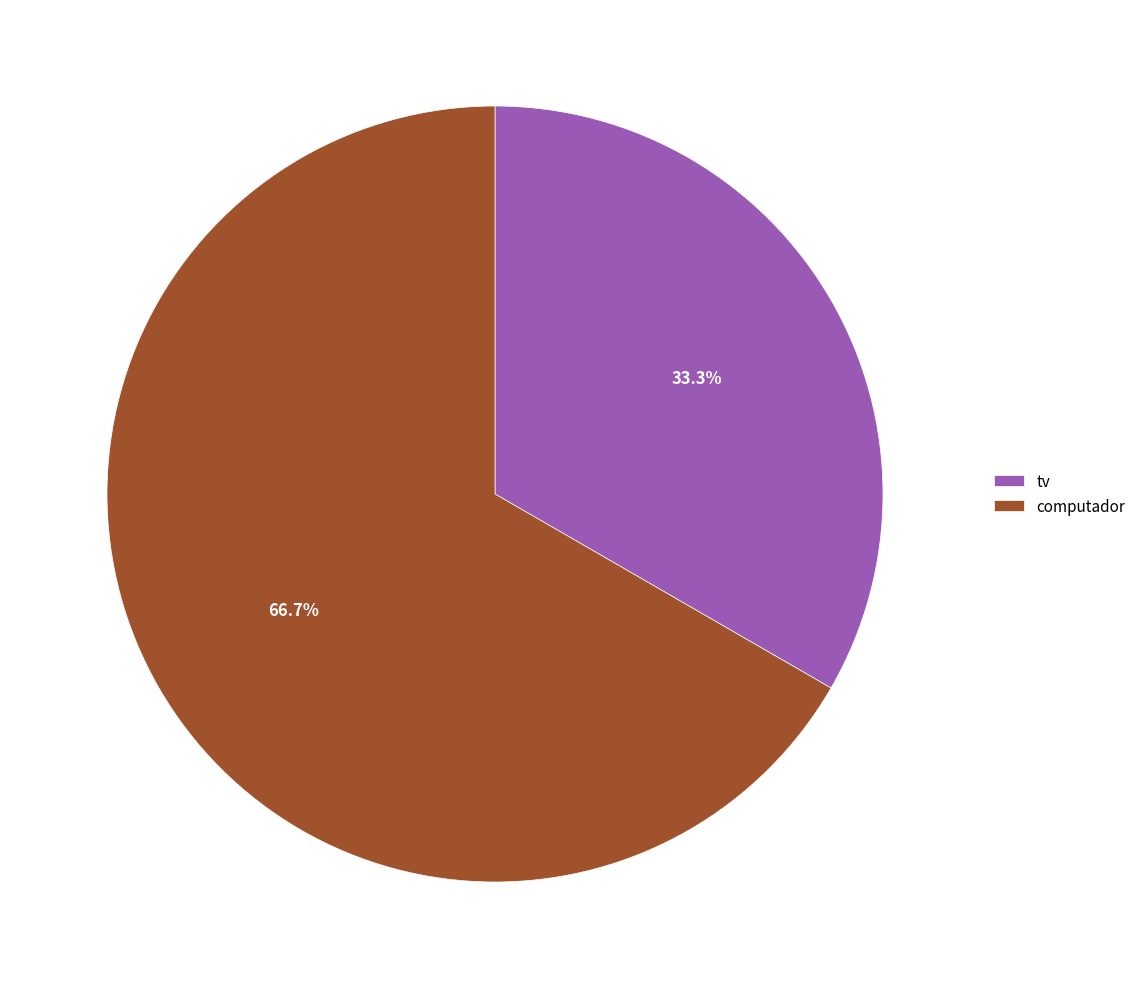

Does computador account for over 50% of the chart?

Yes